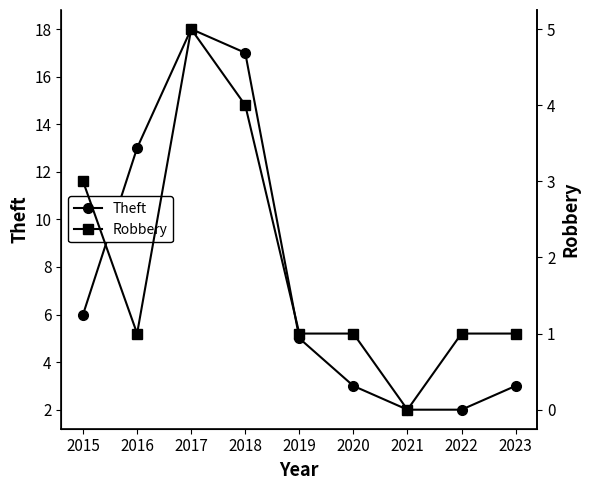

What is the total value across all series at 2022?

3